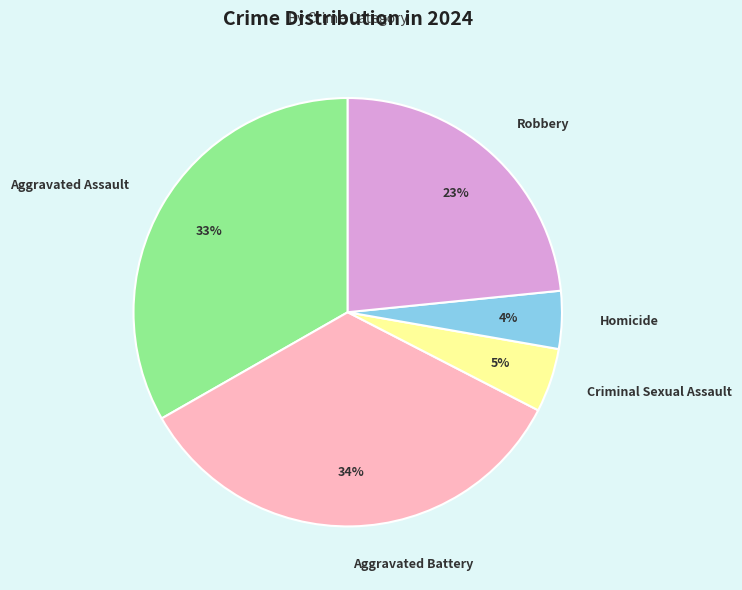

To the nearest percent, what portion does Aggravated Battery represent?

34%